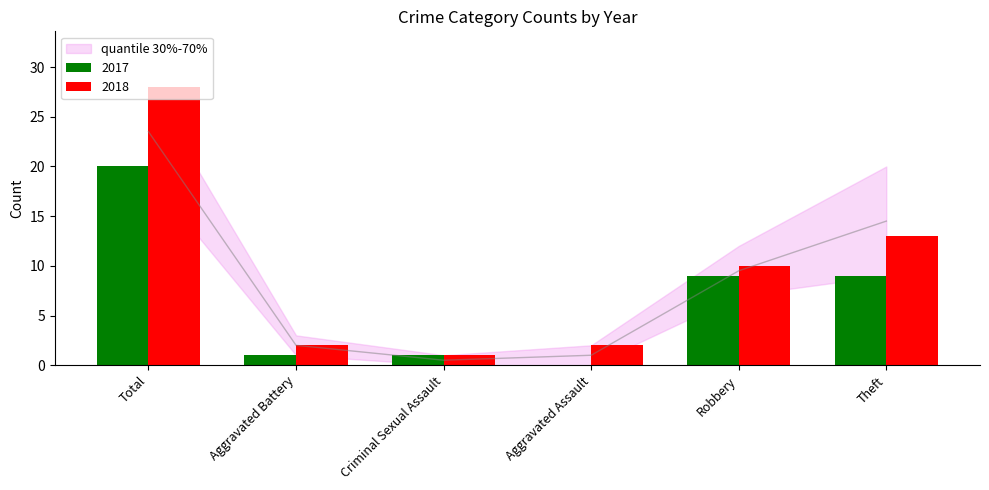

How many bars are there in total?

12